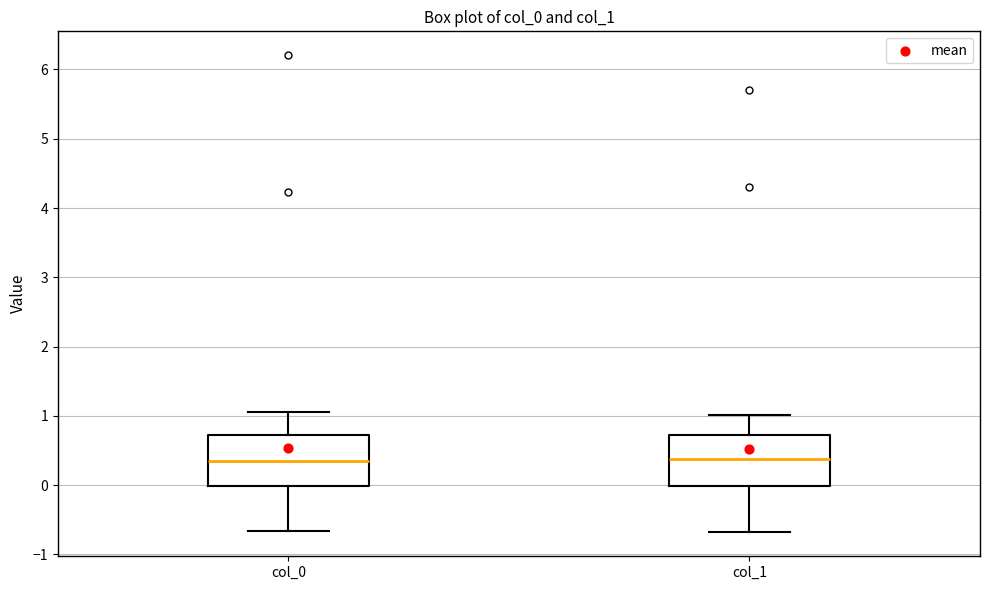

Reading left to right, read every box against the y-axis: the position of its median line, the range the box covers, and the ends of its whiskers. The values are not printed on the chart, so give them approximately, as read against the axis.

col_0: median 0.3, box 0.0 to 0.7, whiskers -0.7 to 1.1
col_1: median 0.4, box 0.0 to 0.7, whiskers -0.7 to 1.0